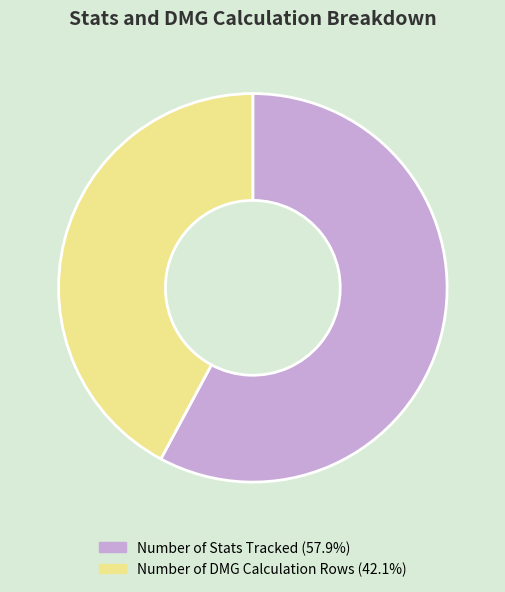

Does any single category account for the majority?

Yes